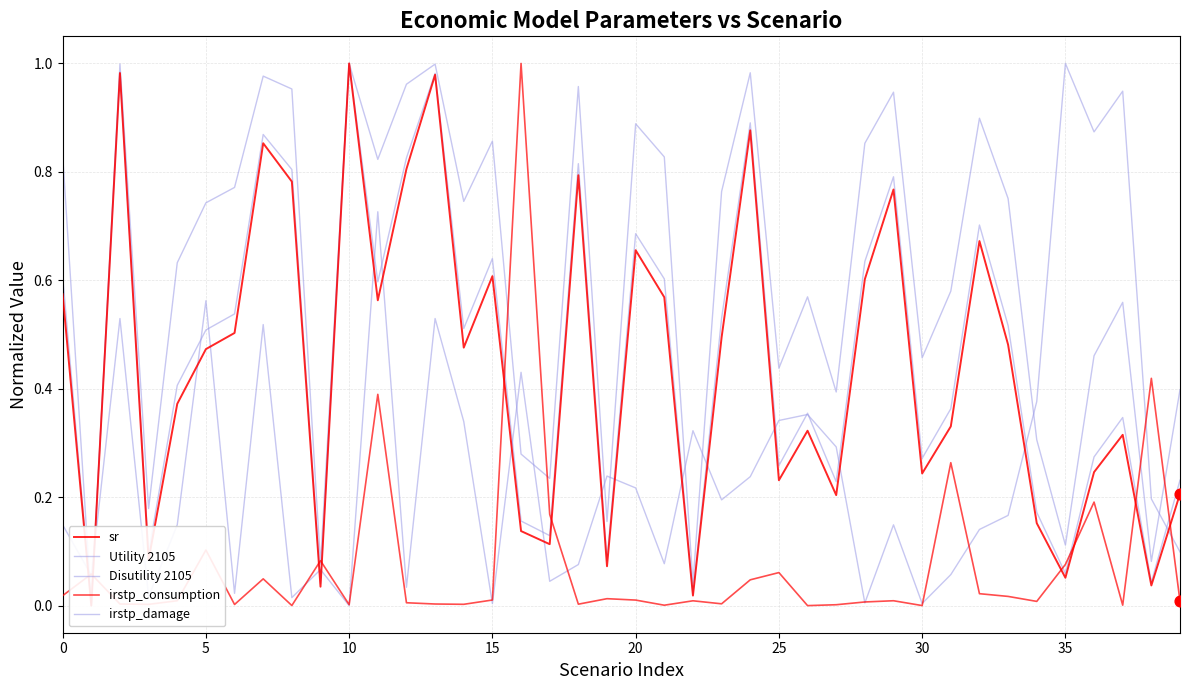

What is the total value across all series at 29?

2.7